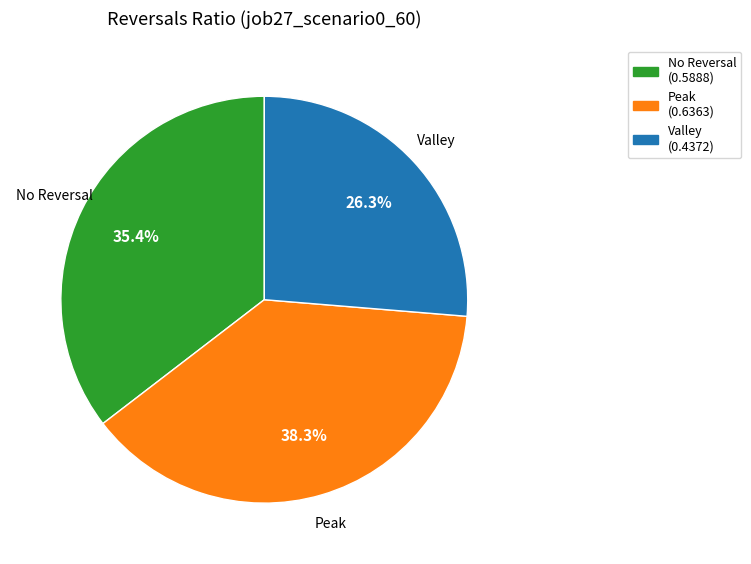

Does any single category account for the majority?

No